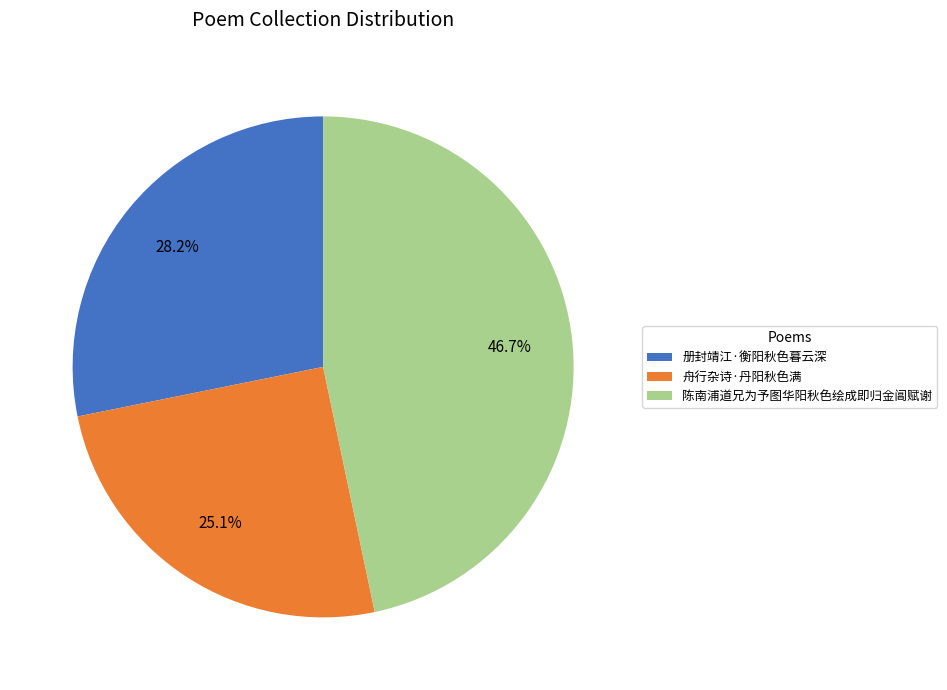

Rank the categories by value from highest to lowest.

陈南浦道兄为予图华阳秋色绘成即归金阊赋谢, 册封靖江·衡阳秋色暮云深, 舟行杂诗·丹阳秋色满